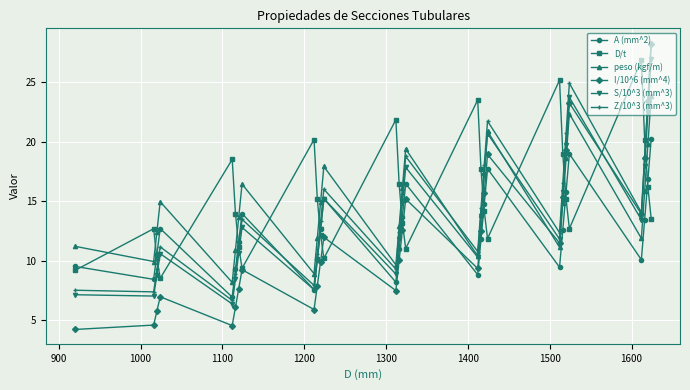

How many interior local peaks does the peso (kgf/m) series have?

6